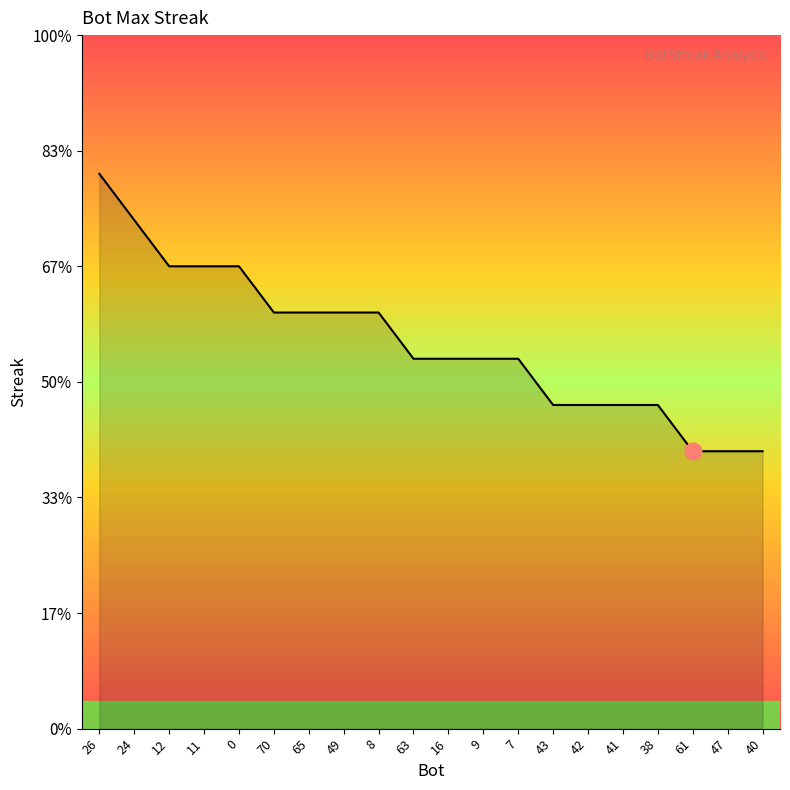

What is the sum of all values?

334